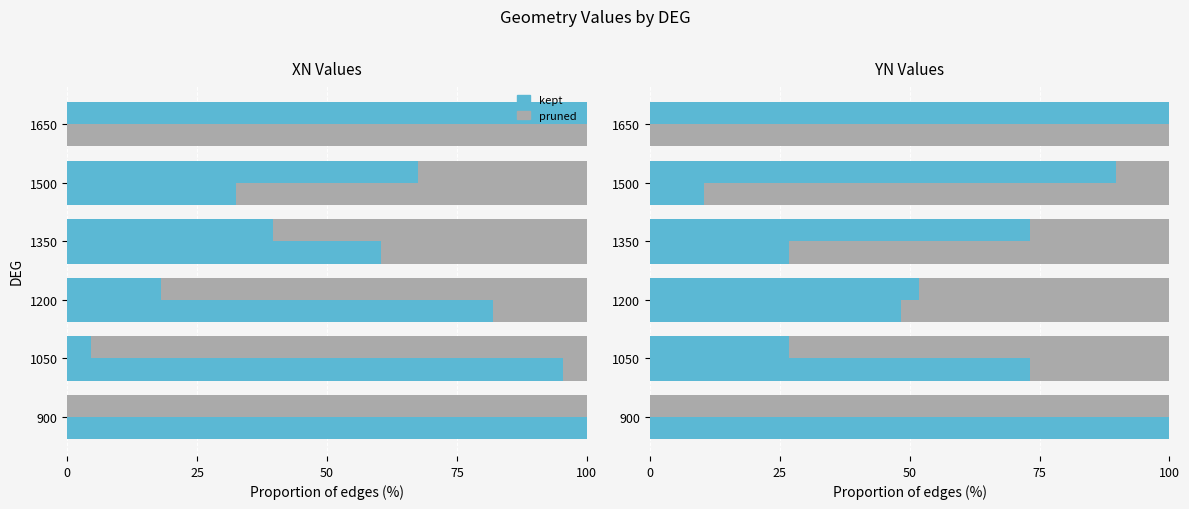

Is the value of pruned at 0 greater than the value of kept at 5?

No